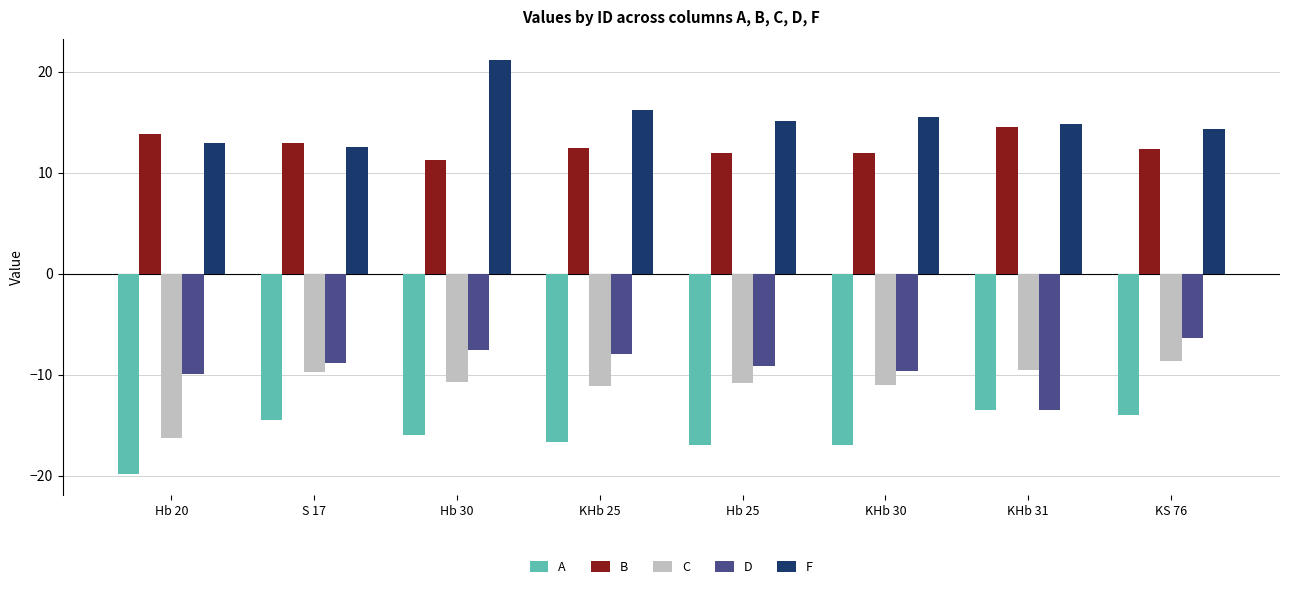

How many values in the F series are below 15?

4